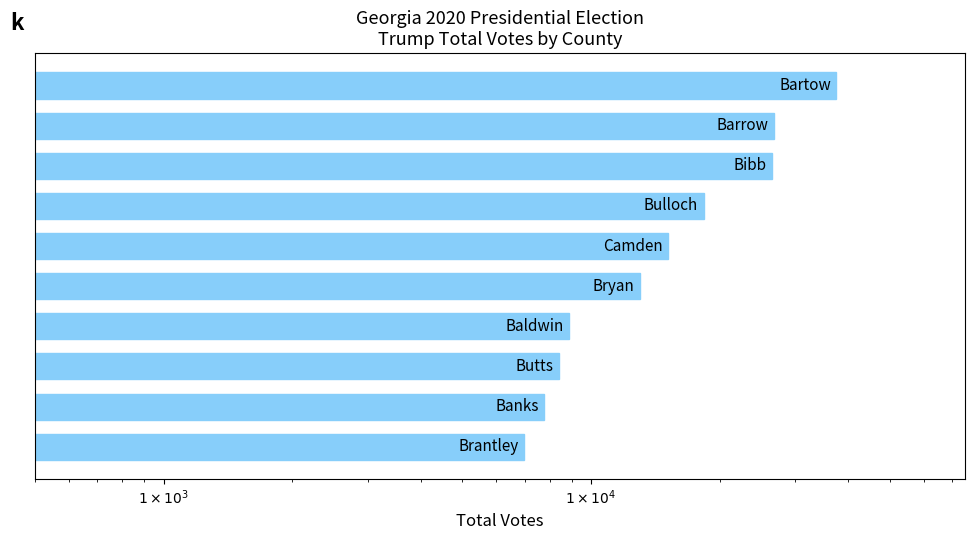

What is the average value?

16933